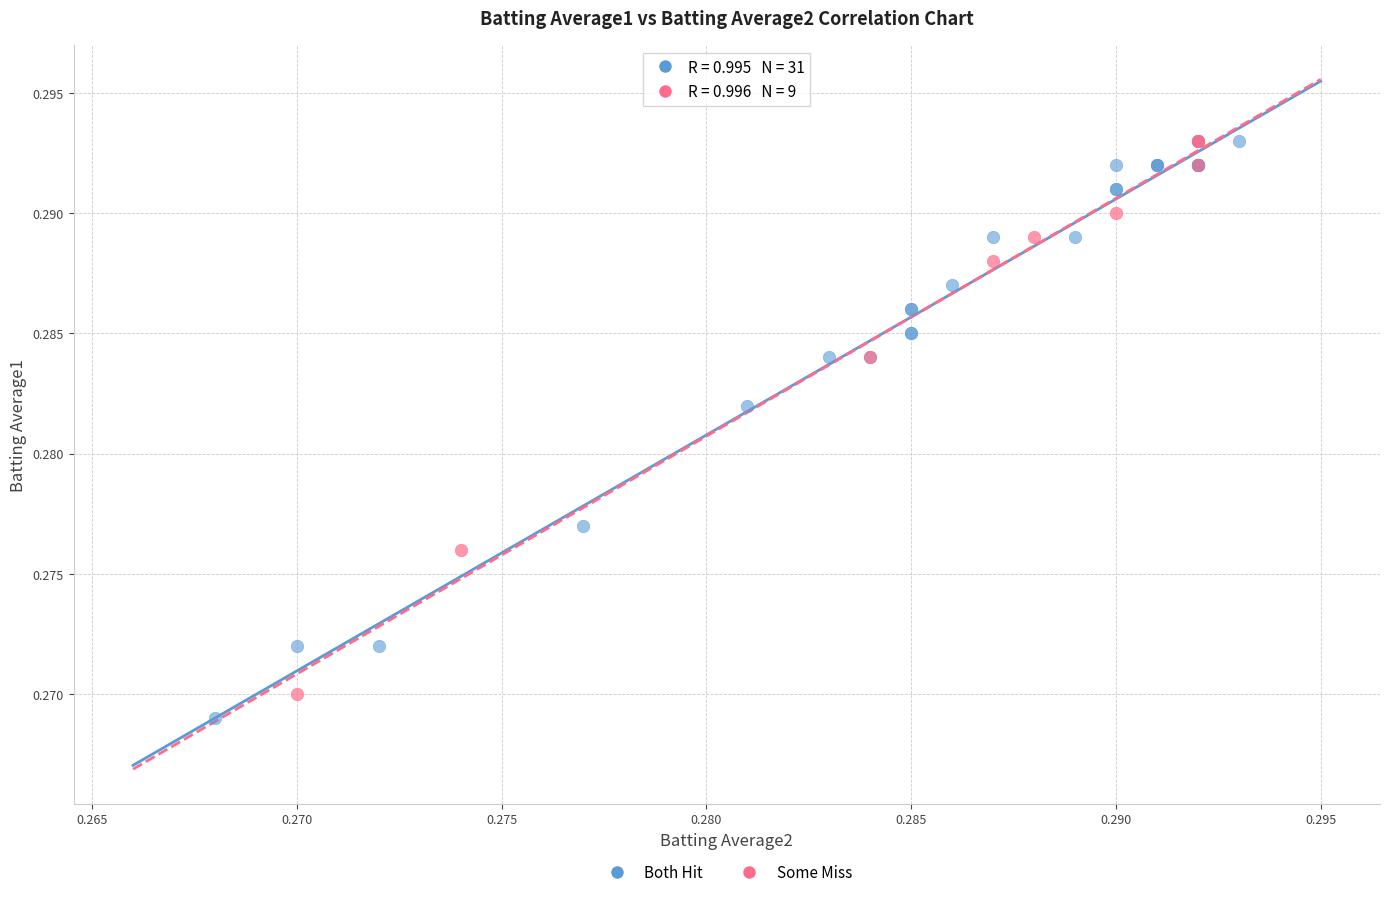

Which series contains the lowest Y value?

Both Hit